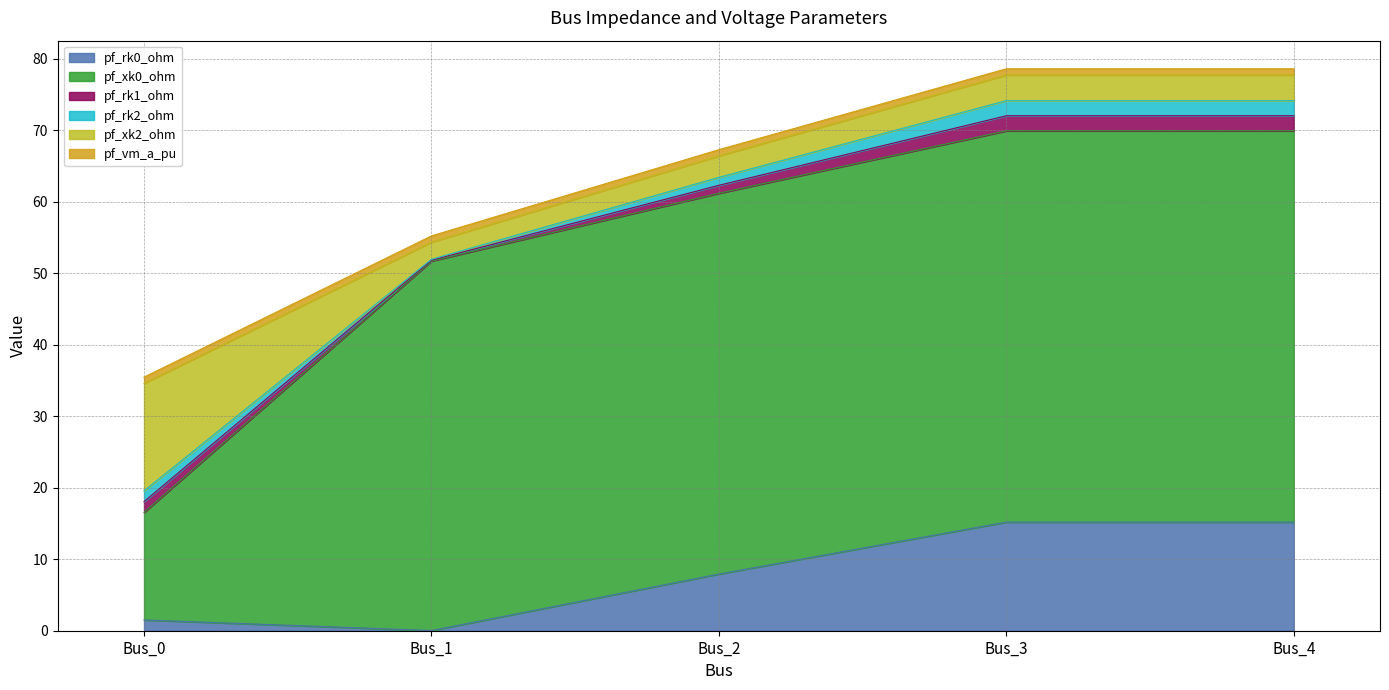

What is the greatest value displayed?

54.7